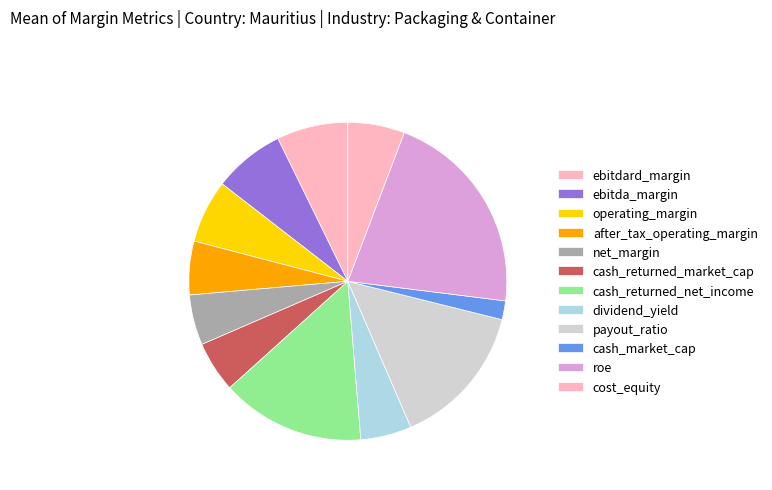

To the nearest percent, what is the average slice percentage?

8%